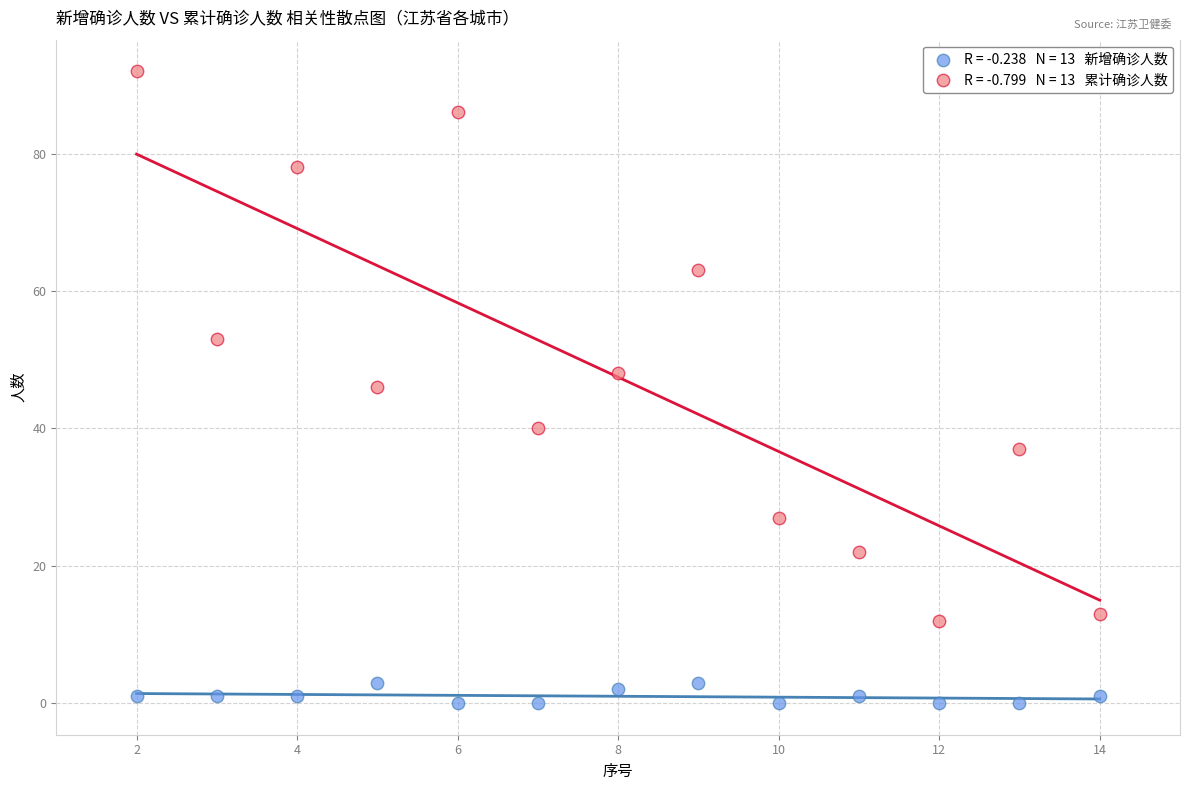

Across all data points, what is the range of X values (max minus min)?

12